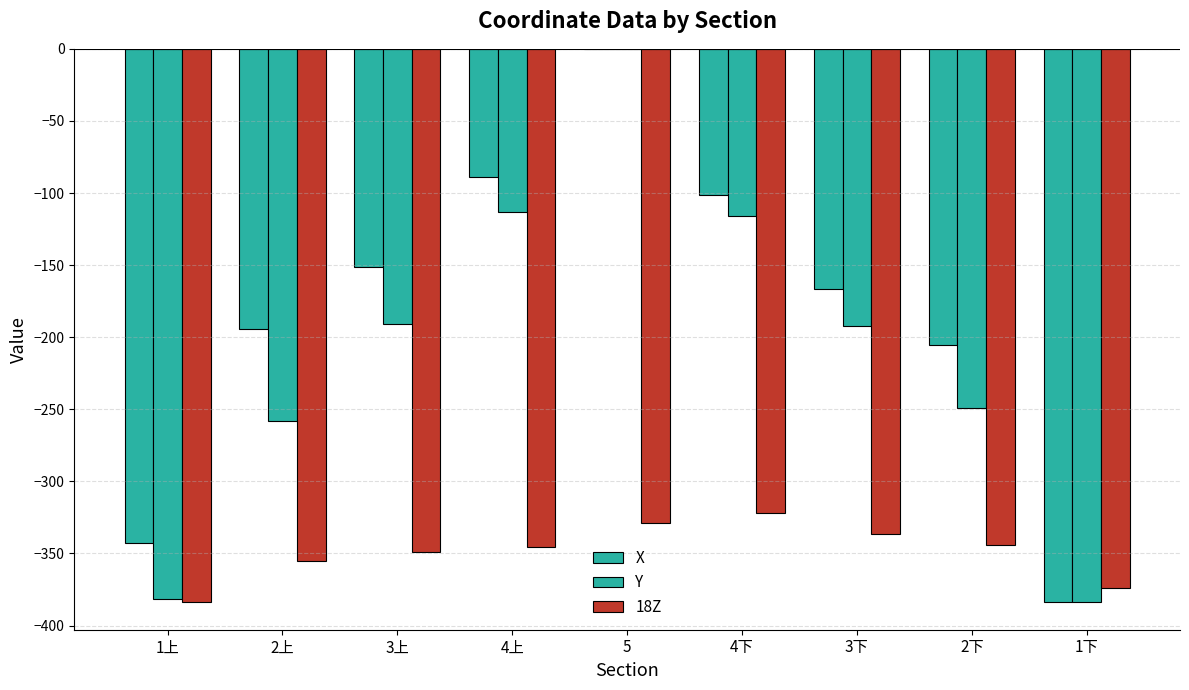

Is it true that Y equals -112.9 at 4上?

True